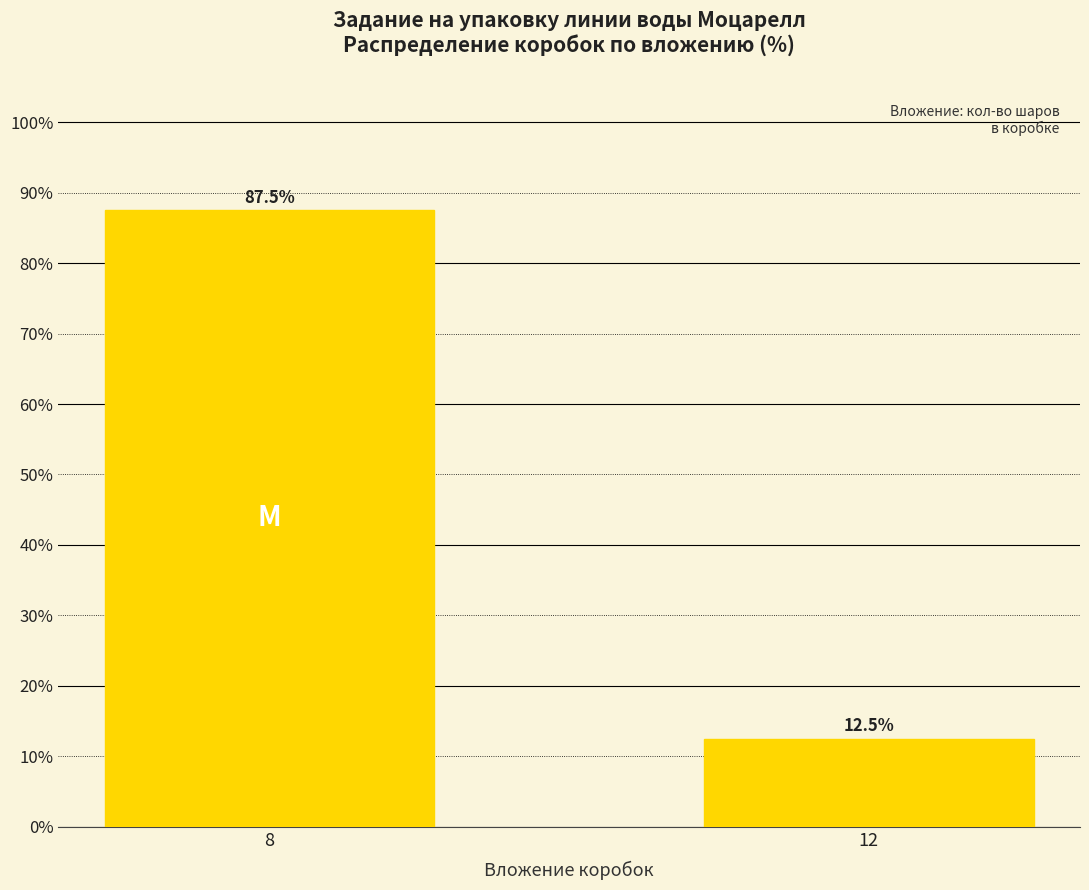

What is the difference between the maximum and minimum values?

75.0